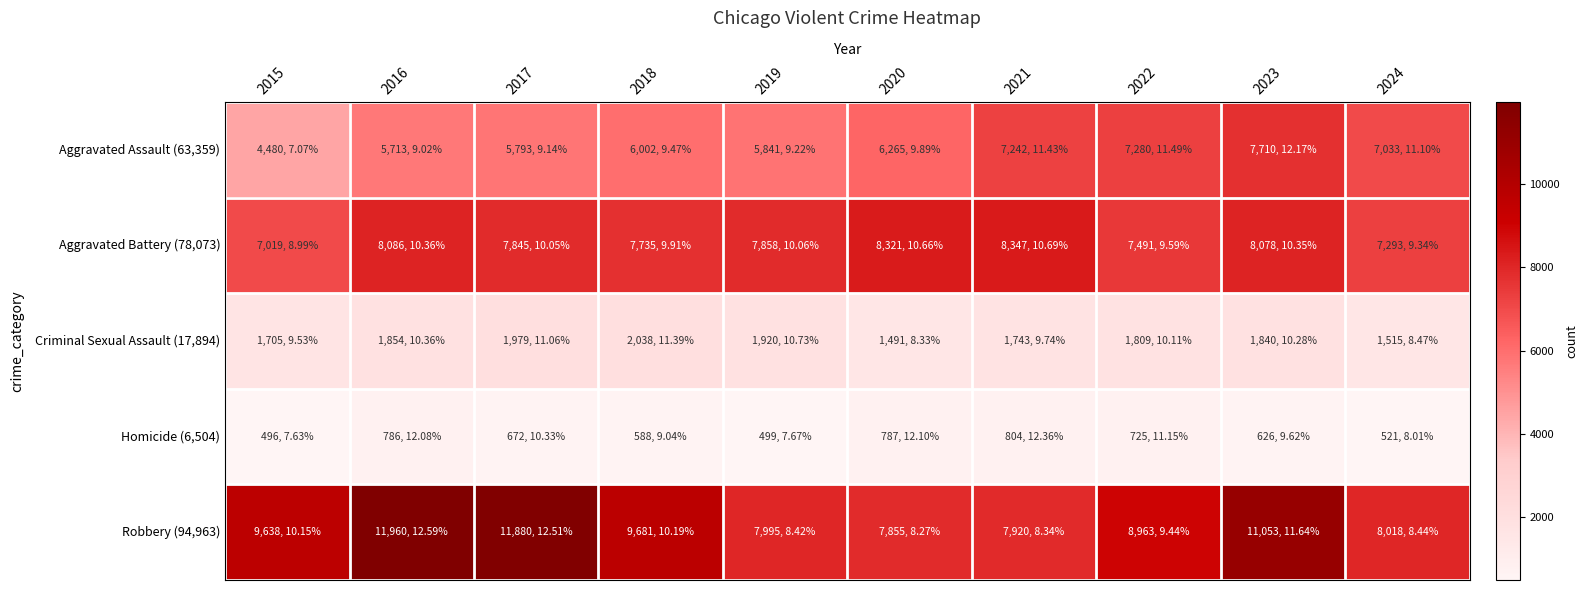

What is the spread (max minus min) of values at 2015?

9142